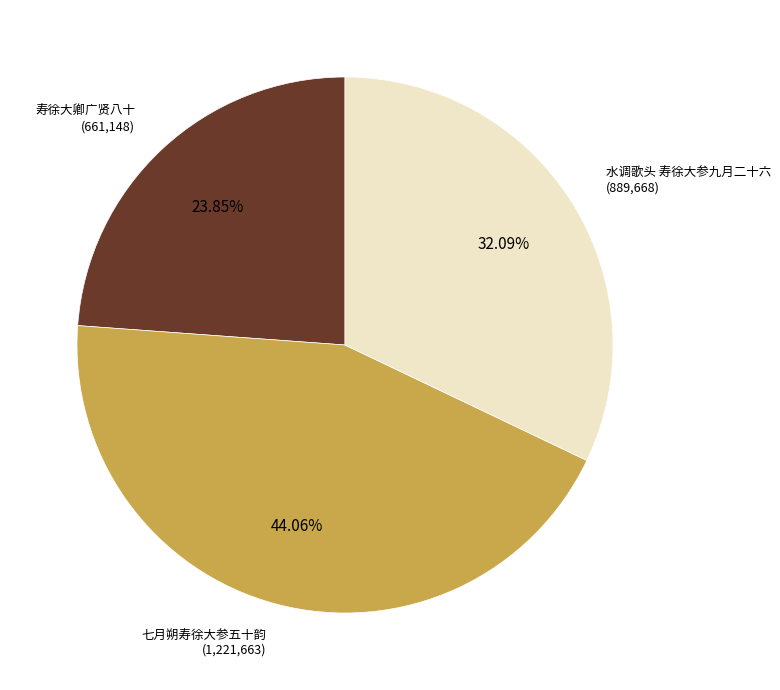

Is 七月朔寿徐大参五十韵 the majority of the pie?

No